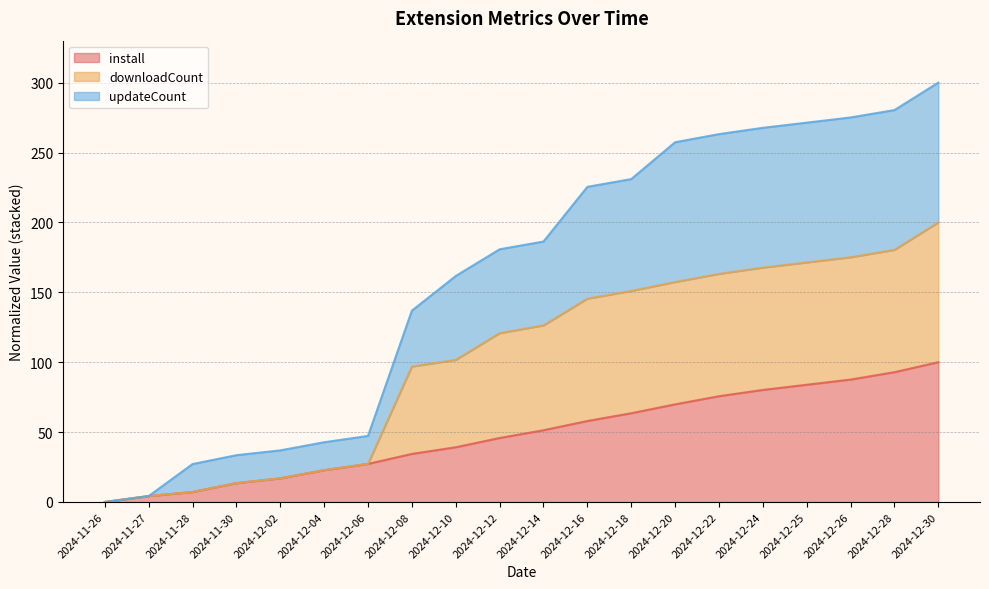

What is the label of the 15th point from the right?

2024-12-04